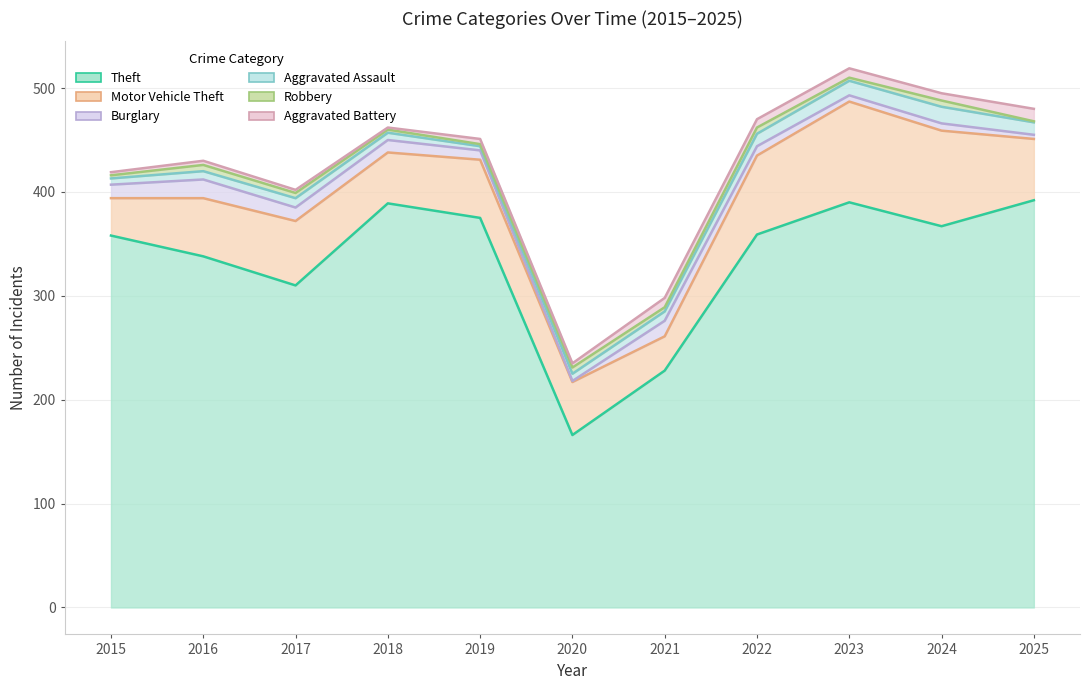

At which label does Theft first exceed 359?

2018